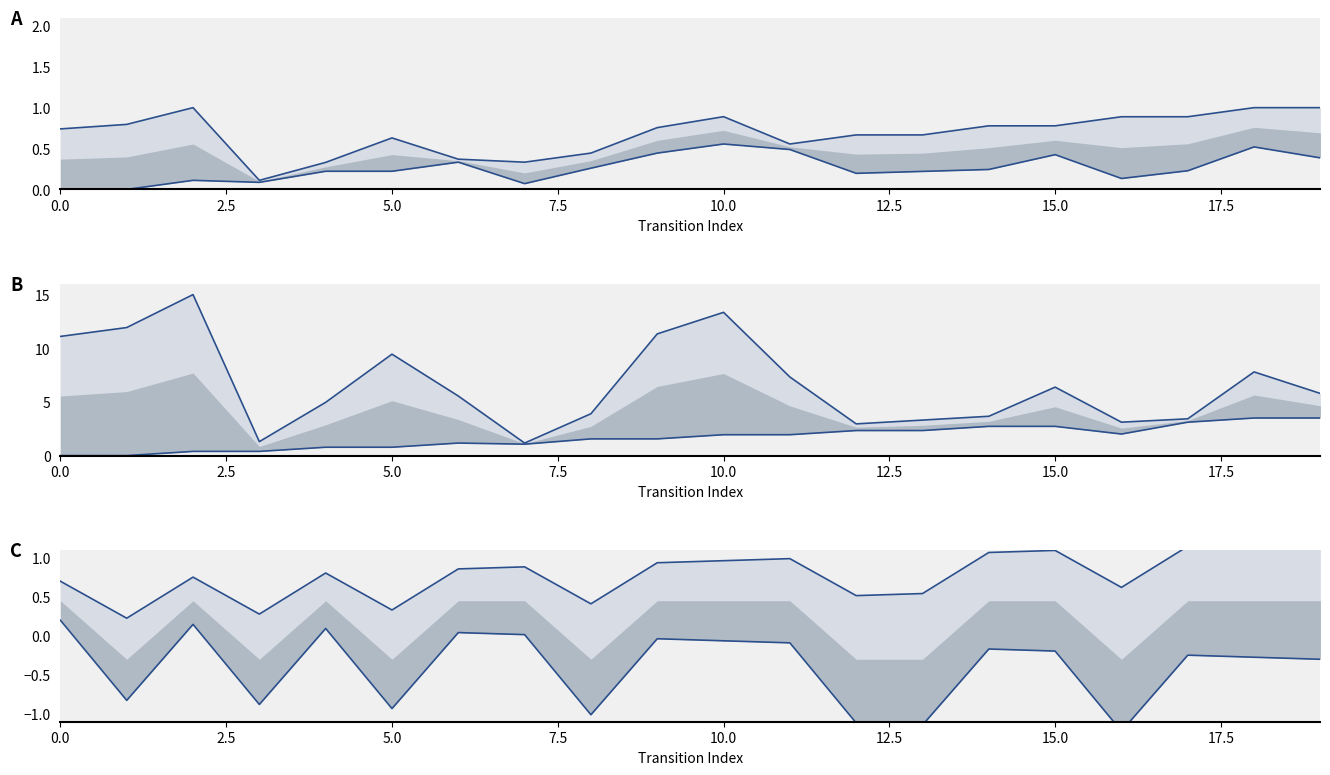

How many values in lower_line are above zero?

5